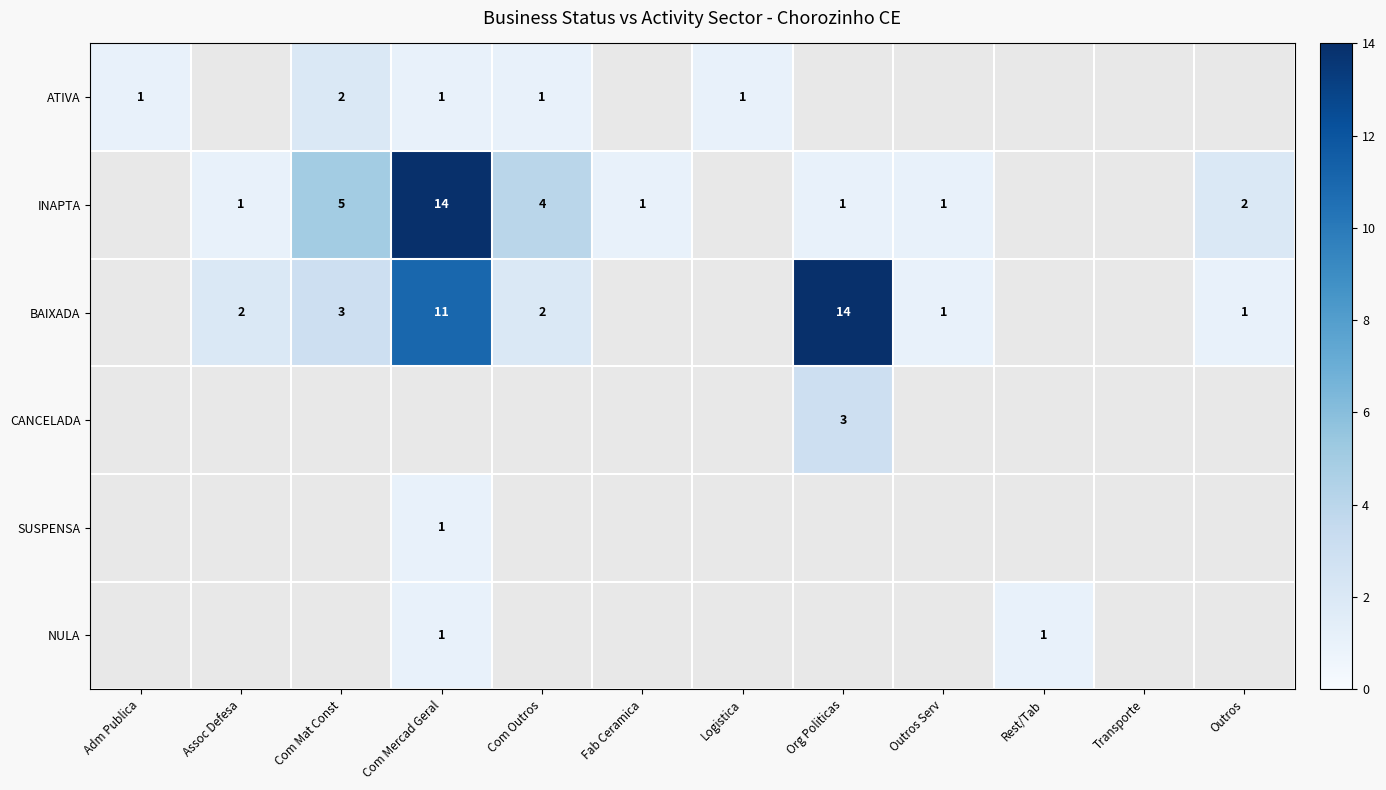

The BAIXADA series shows 11 at Com Mercad Geral. True or false?

True